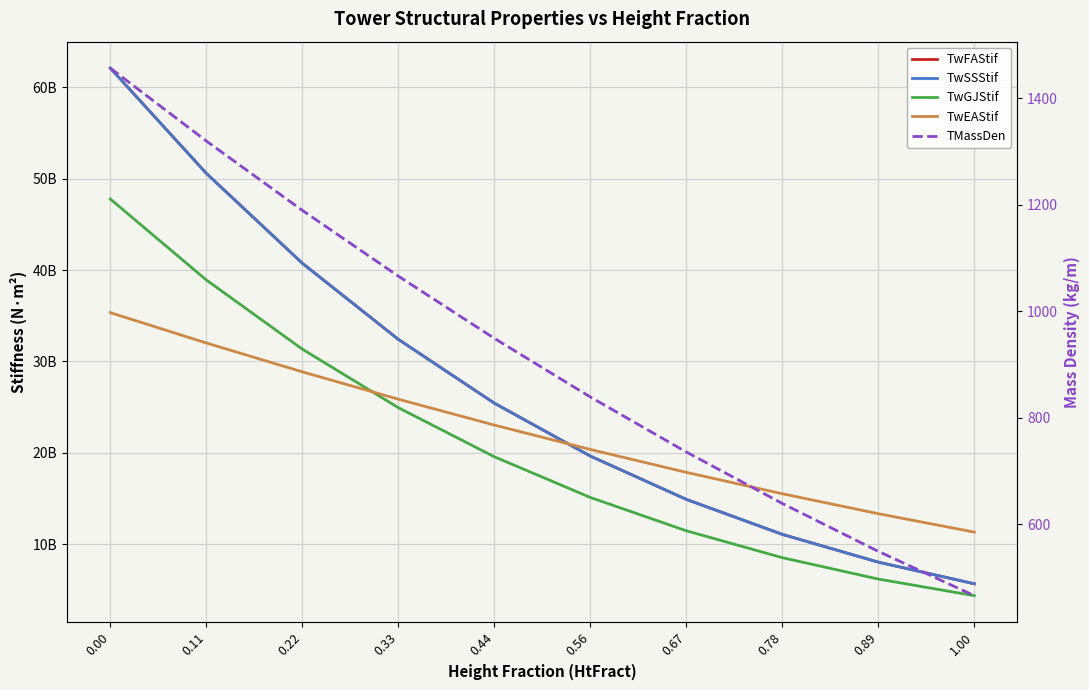

What is the difference between the maximum and minimum values in the TMassDen series?

990.5